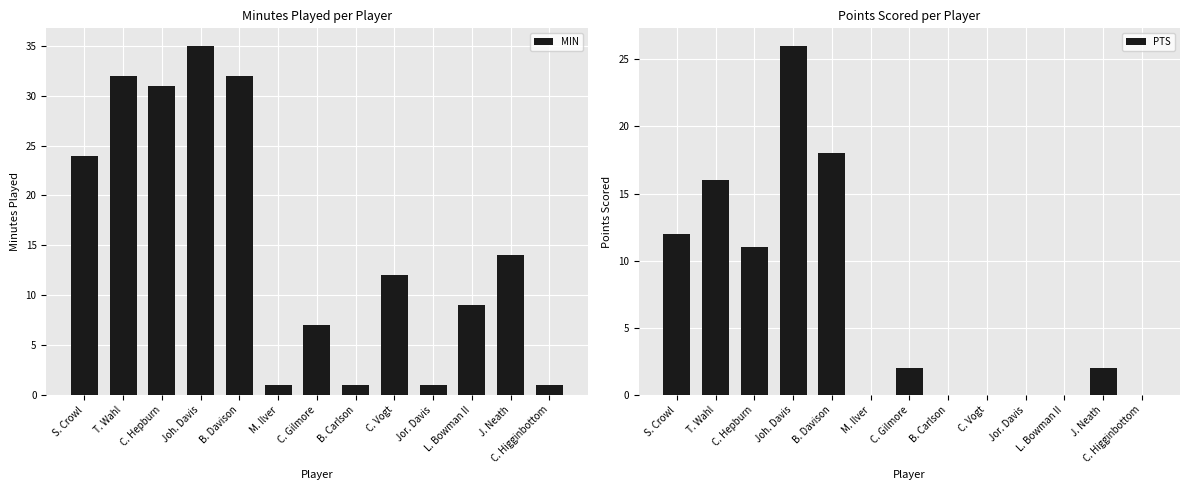

Is it true that MIN equals 11 at C. Gilmore?

False